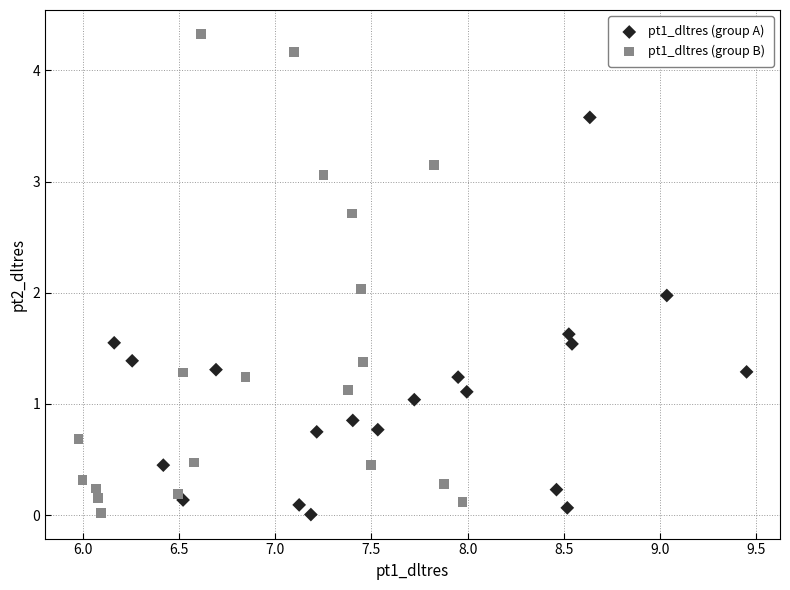

Which series reaches the maximum Y coordinate?

pt1_dltres (group B)